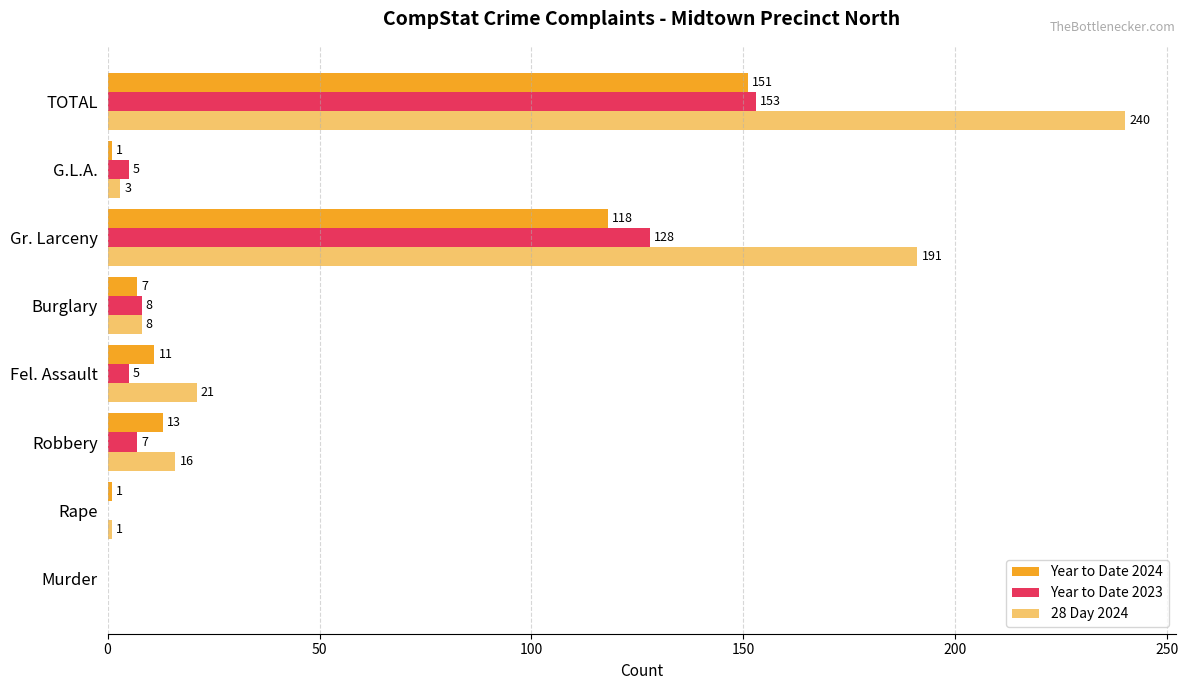

Between Rape and TOTAL, which series saw the biggest shift?

28 Day 2024